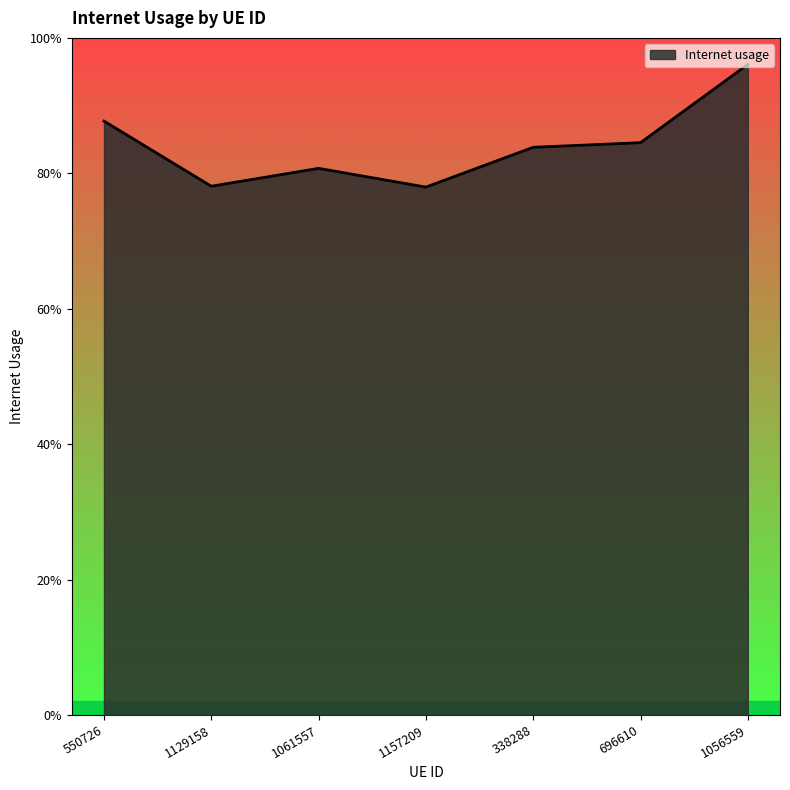

The value at 1061557 is 1.1. True or false?

False